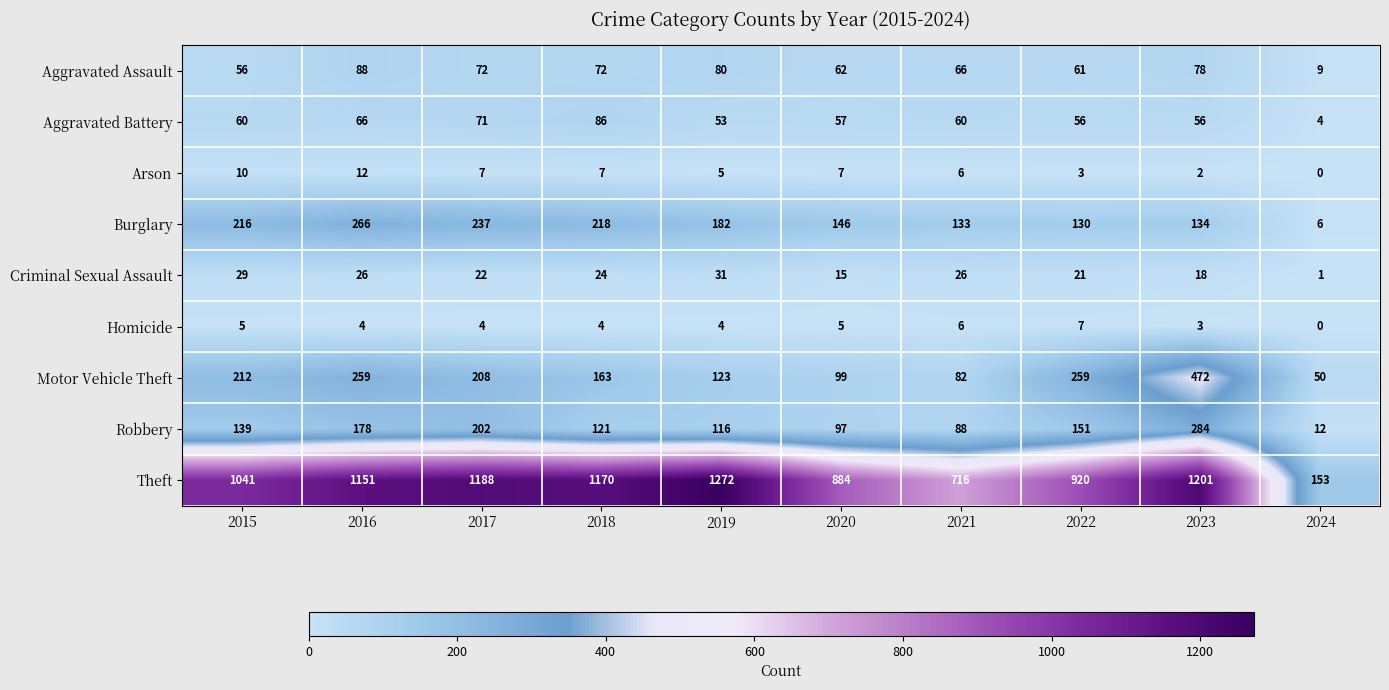

At which label does Homicide first exceed 4?

2015